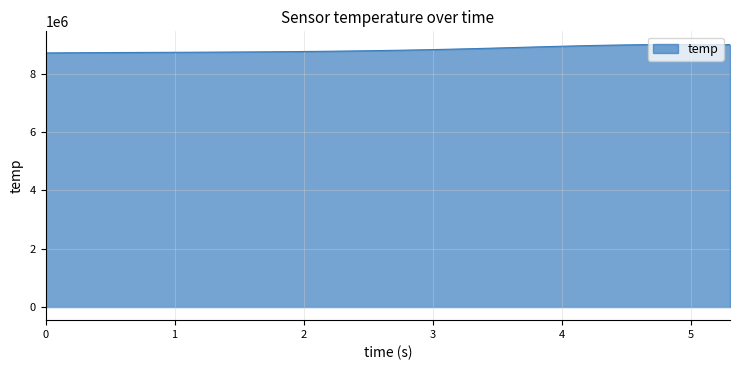

What is the difference between the maximum and minimum values?

290343